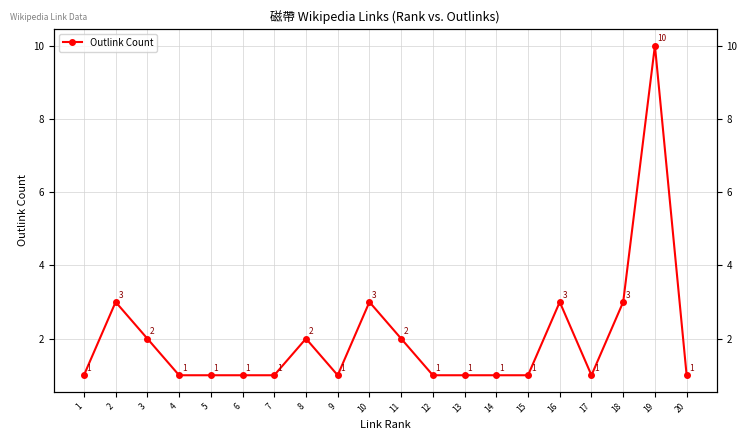

How many lines are shown in the chart?

1